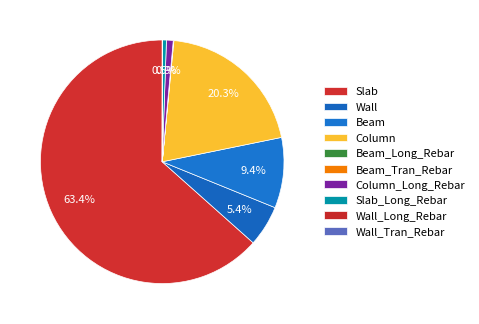

To the nearest percent, what is the average slice percentage?

10%